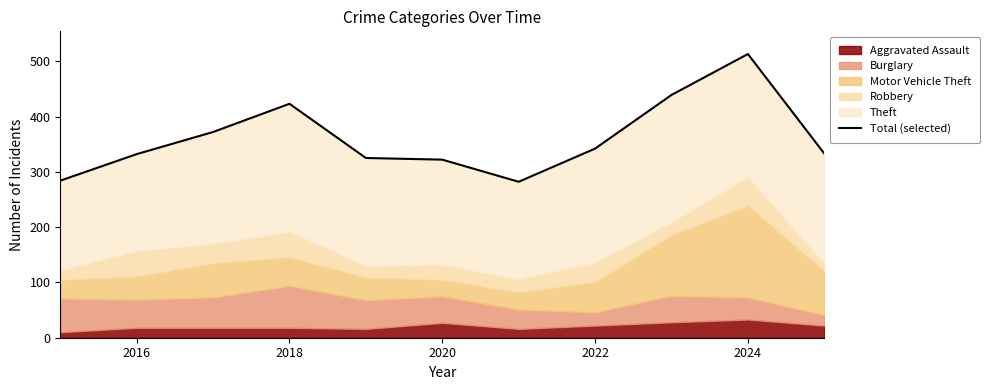

At which label is the value closest to 397?

2018